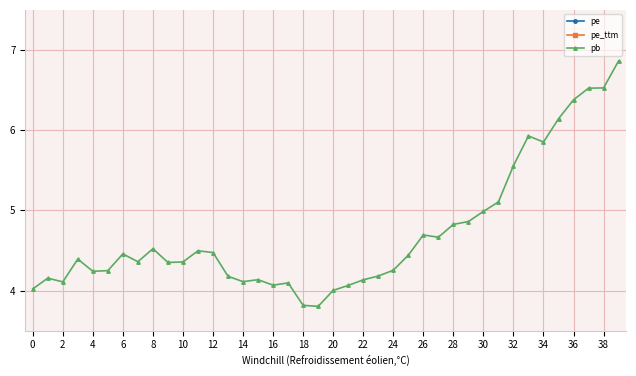

How many data points does each series have?

40